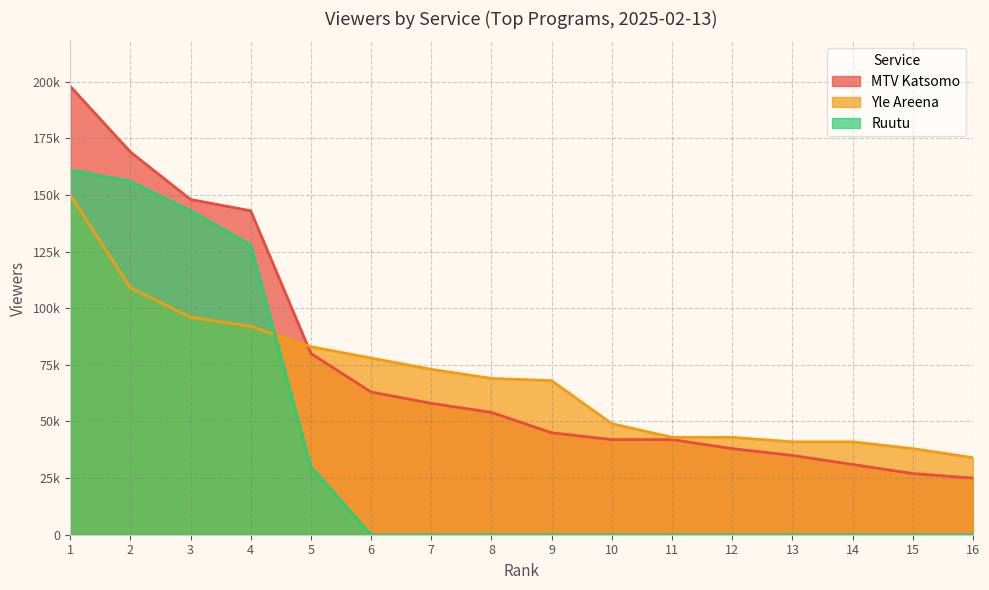

Where does the MTV Katsomo series first go above 54000?

1